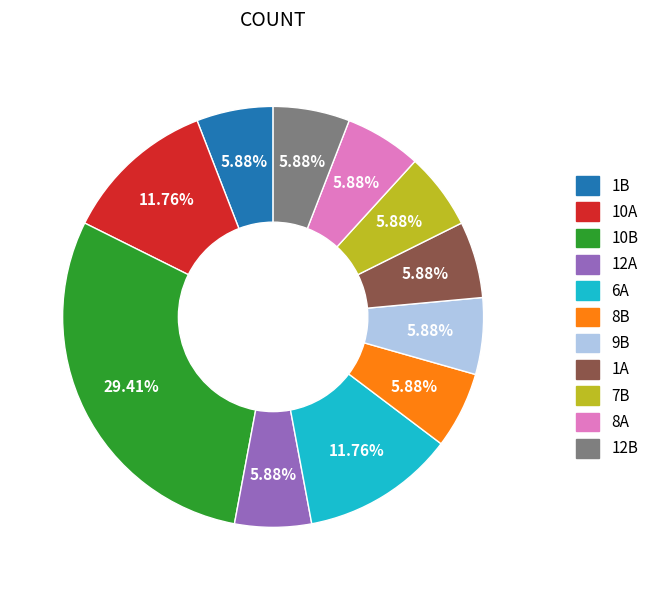

Count the number of slices in the pie.

11